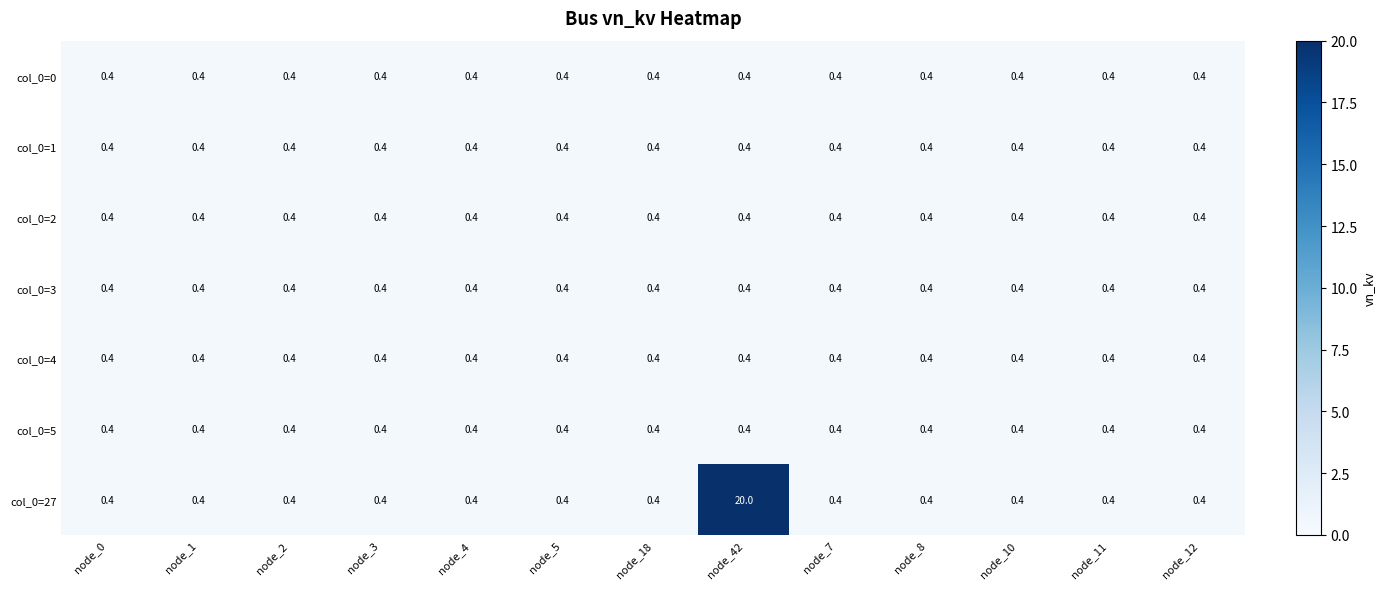

Which series has the largest total across all categories?

col_0=27